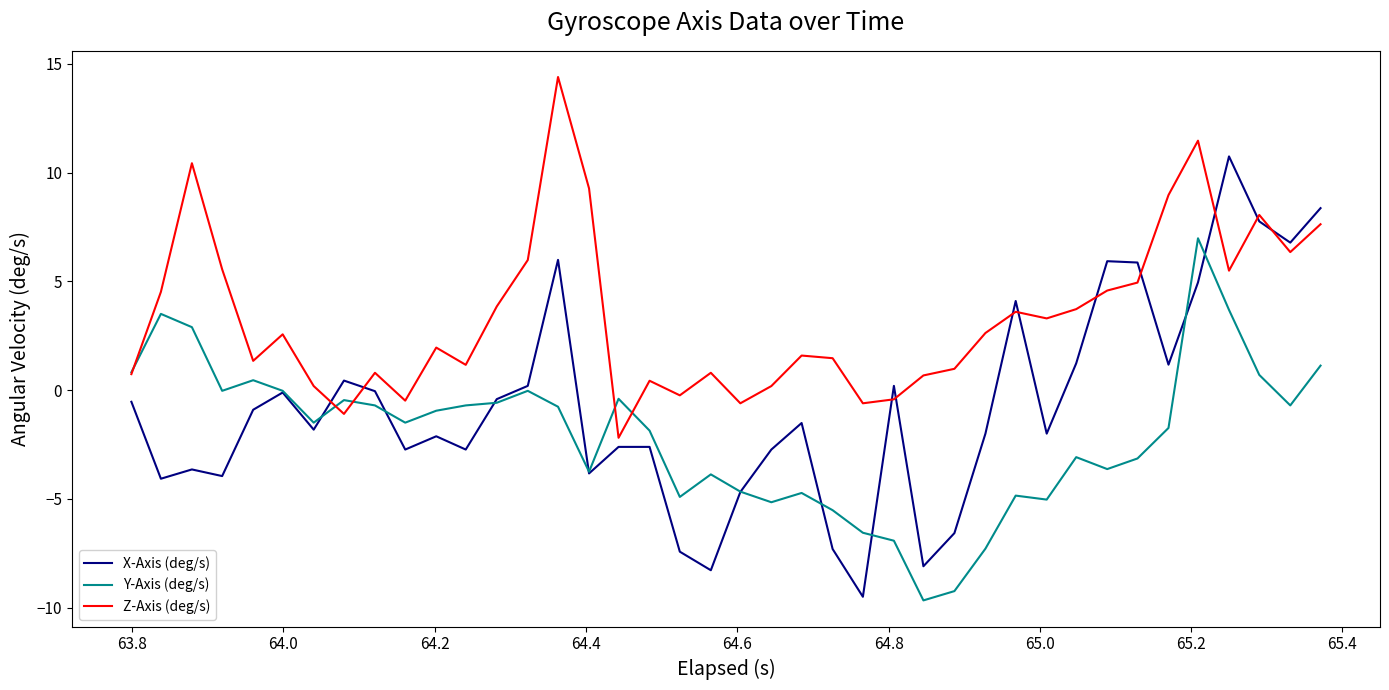

Which series has the widest spread of values?

X-Axis (deg/s)